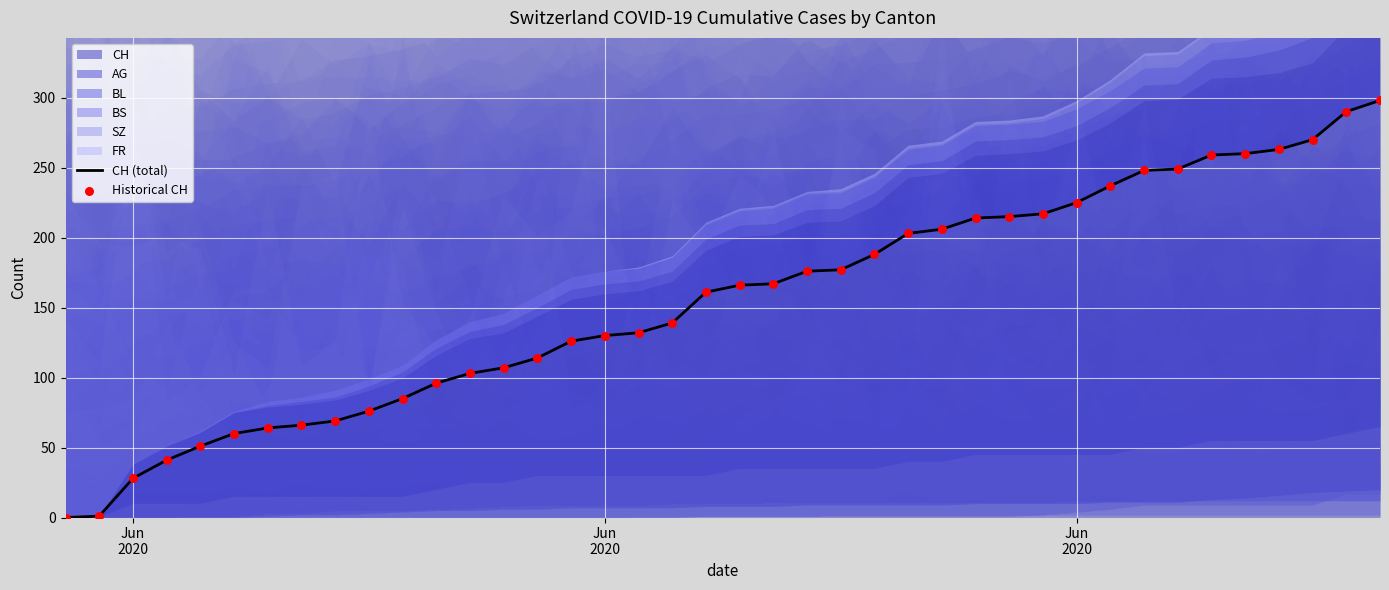

What is the total value across all series at 32?

496